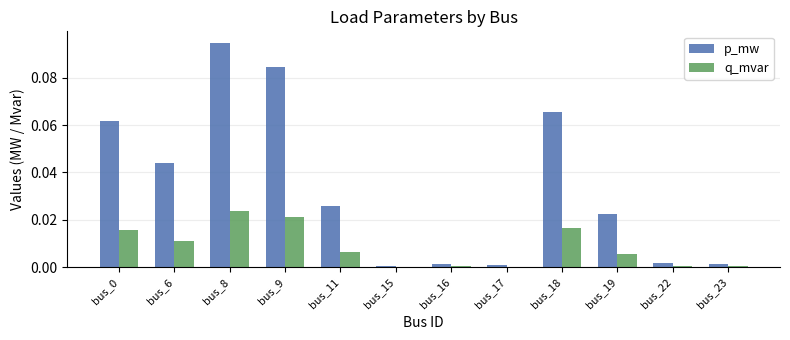

Which series has the largest total across all categories?

p_mw